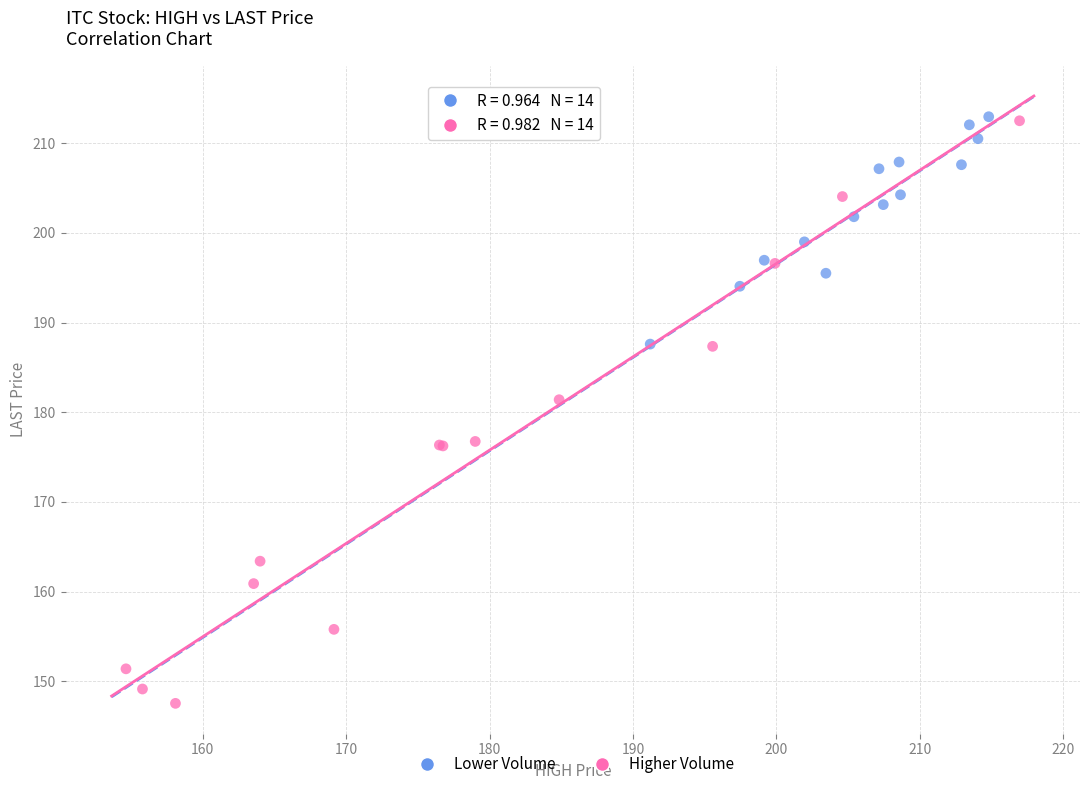

Which series has the largest Y range (max minus min)?

Higher Volume